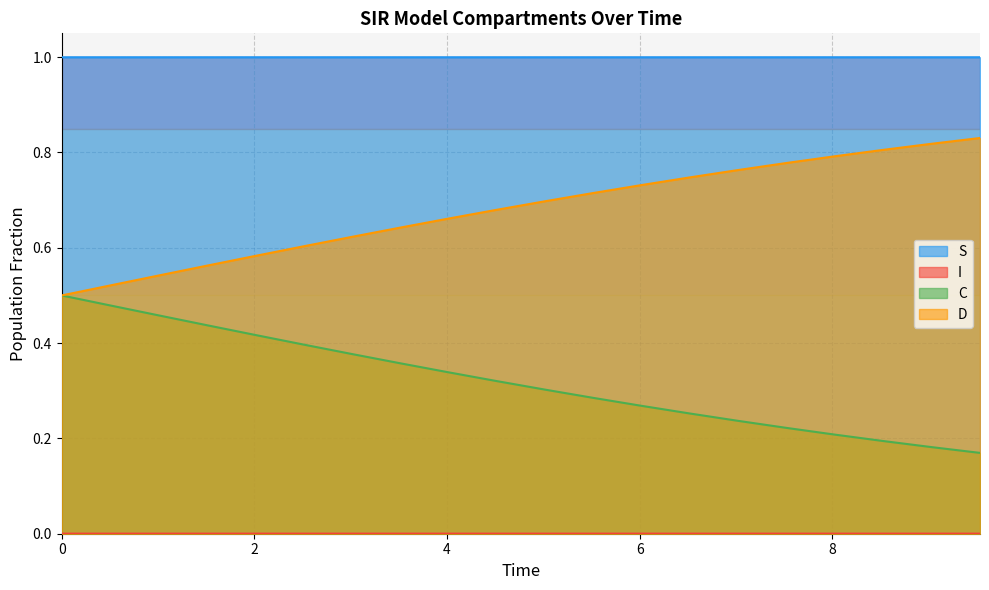

True or false: D and S cross at least once.

False